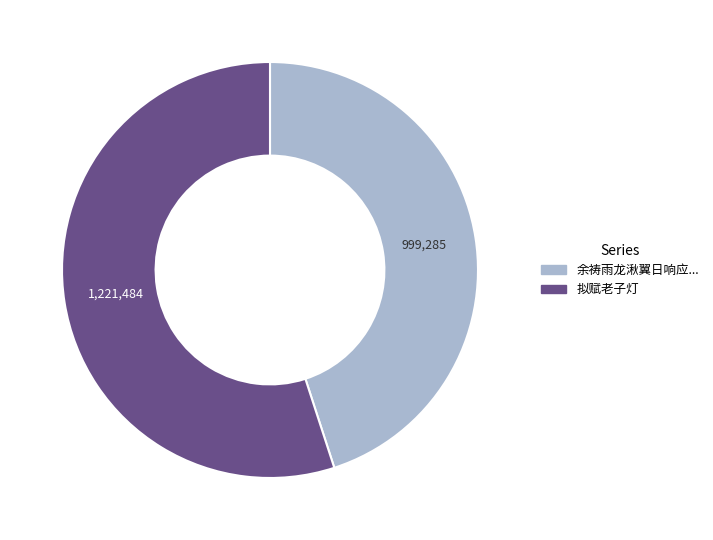

Is there any slice that represents more than half of the pie?

Yes